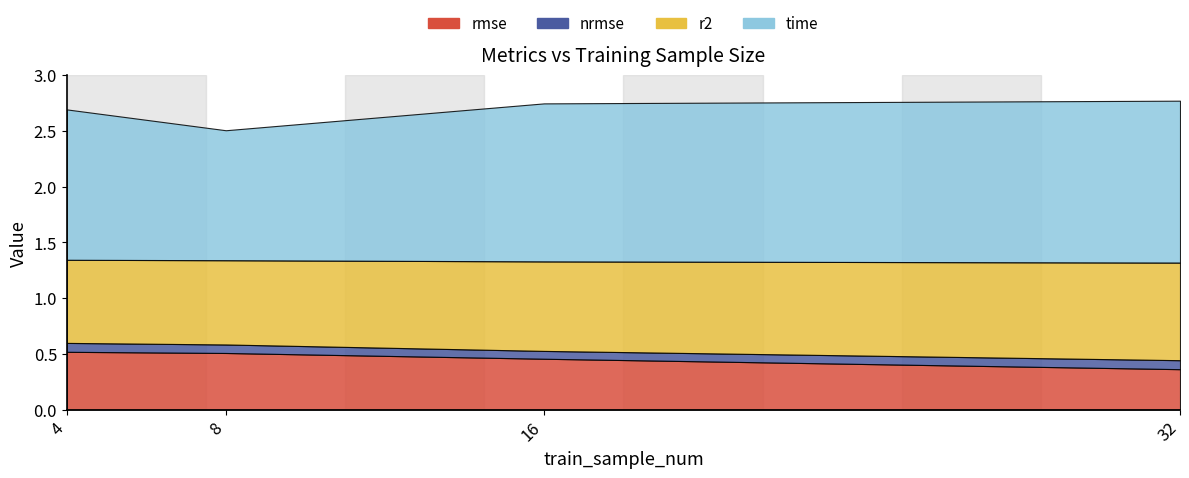

True or false: time has more than 0 interior local peaks.

False